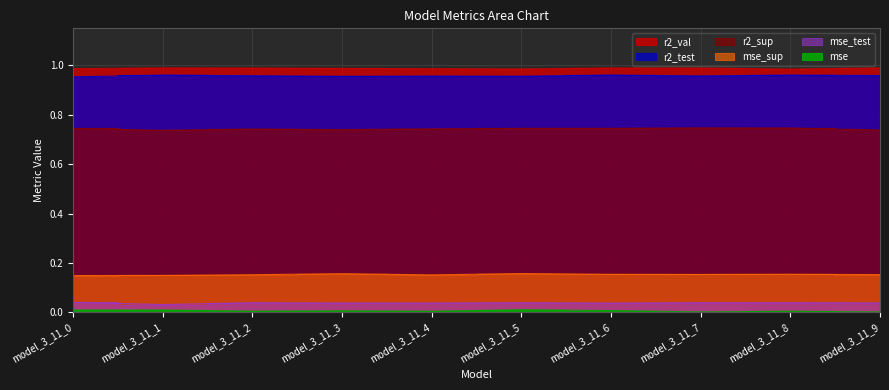

Is it true that mse equals 0.0 at model_3_11_3?

True